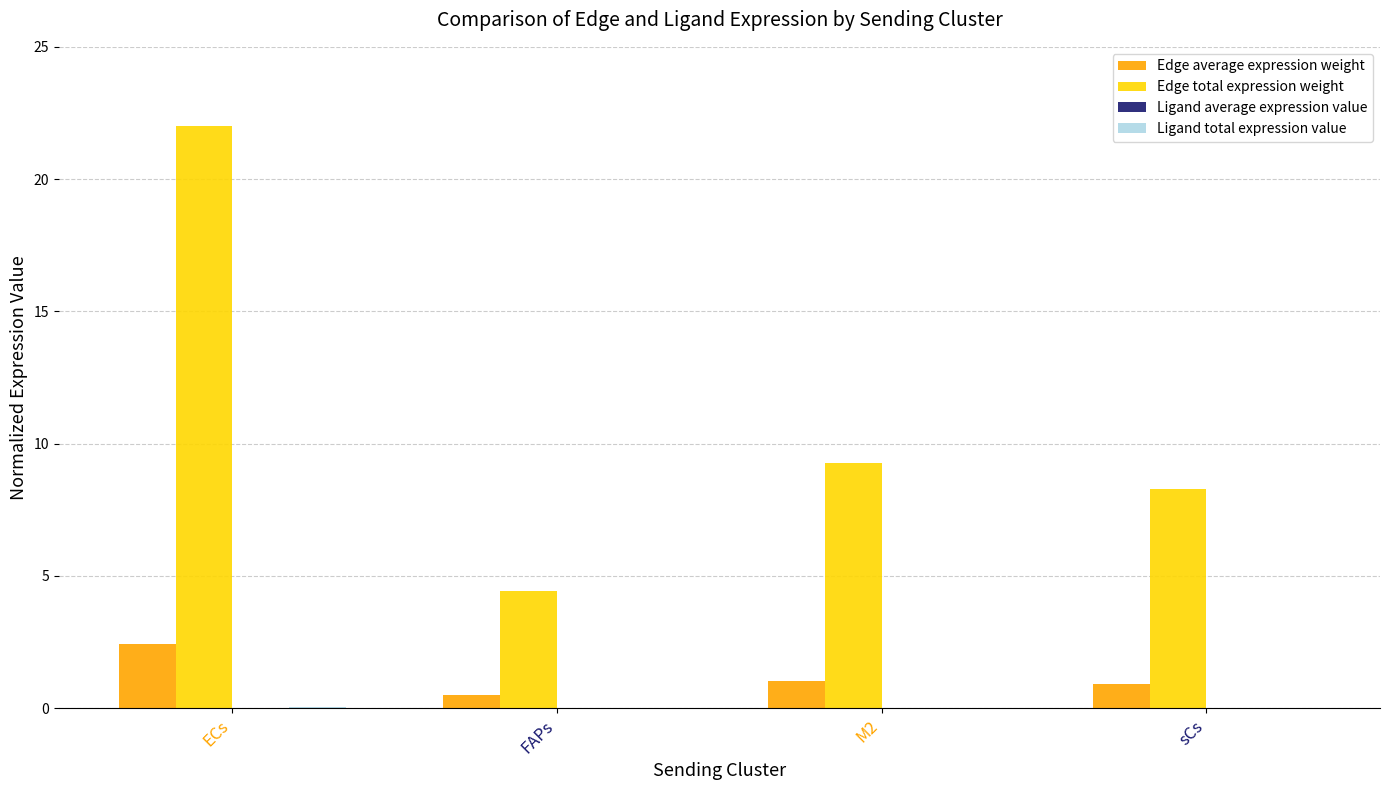

Which series has the largest range (max minus min)?

Edge total expression weight